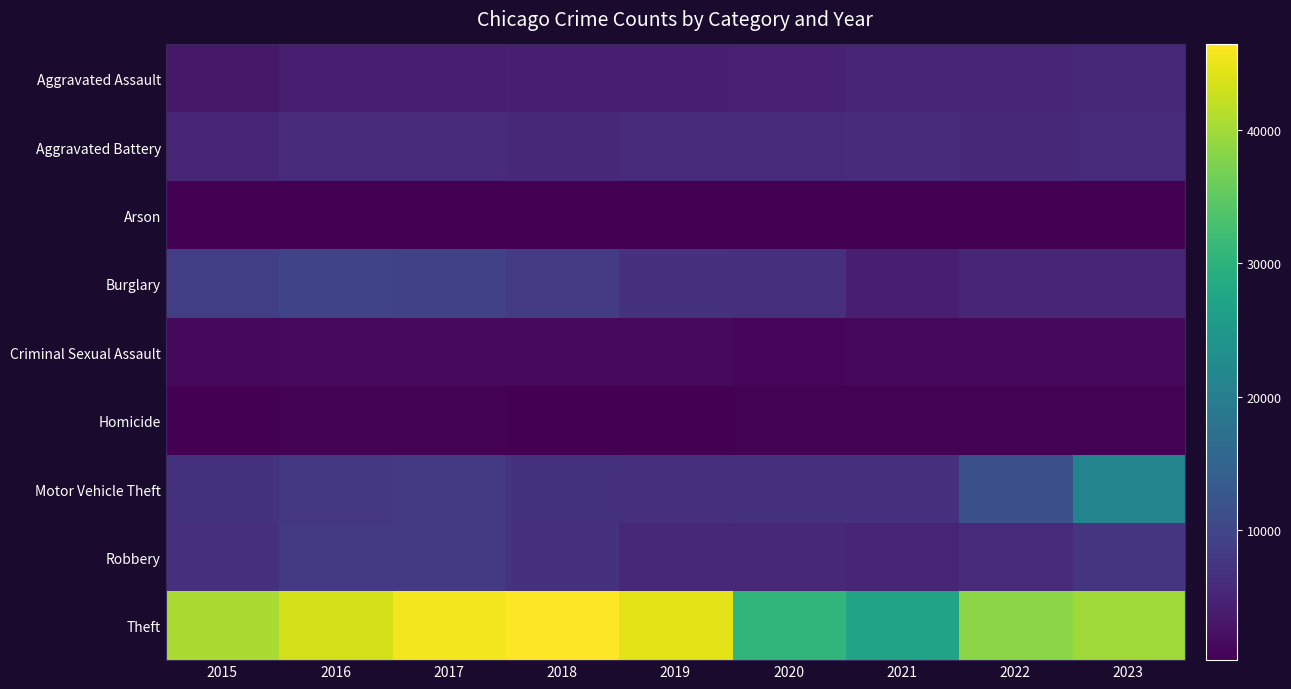

Between 2019 and 2020, which series saw the biggest shift?

Theft